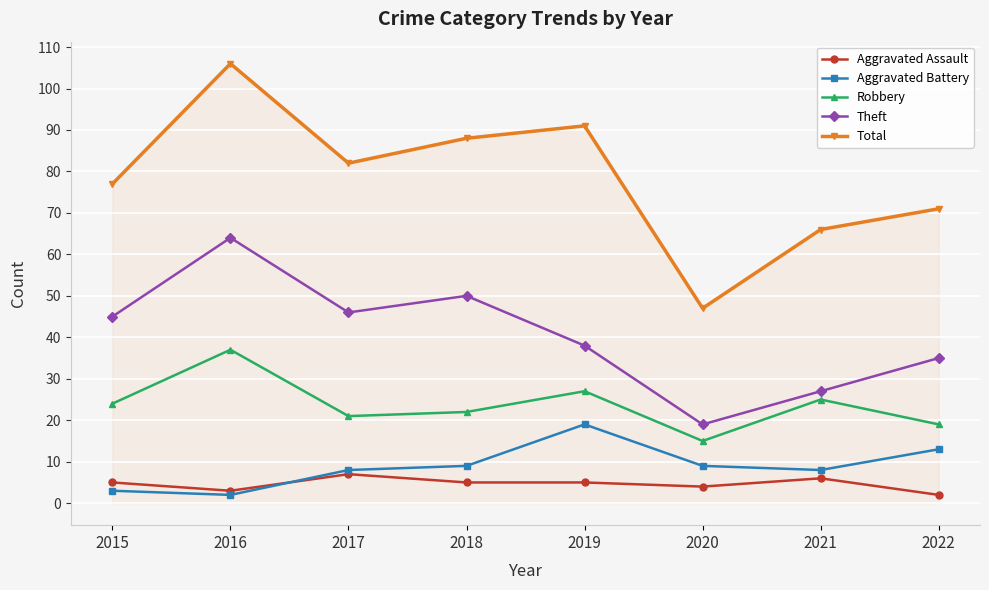

Count the number of data series in this chart.

5